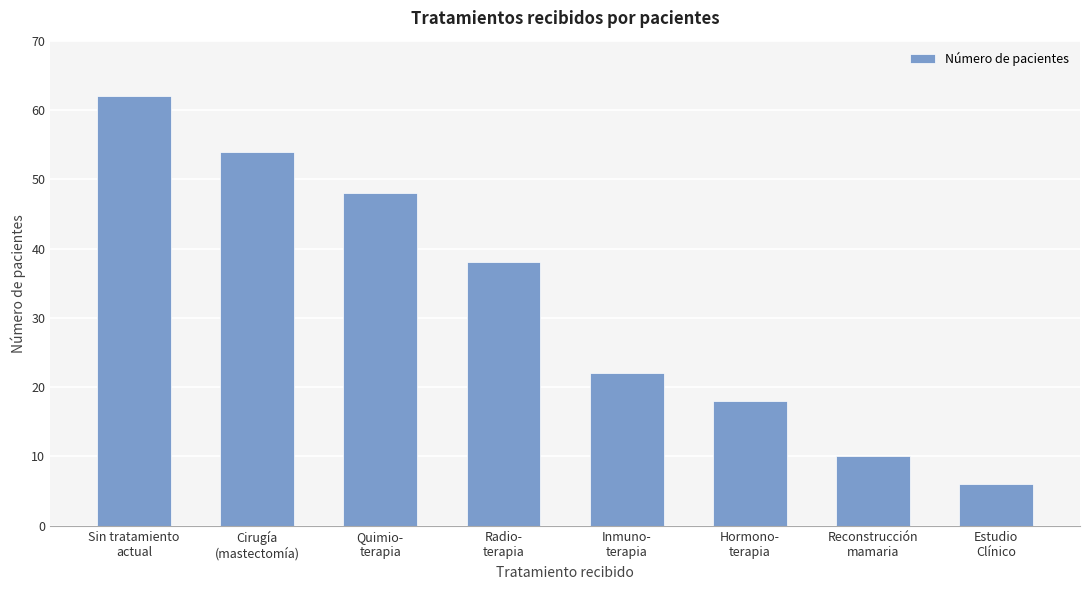

Between Reconstrucción
mamaria and Hormono-
terapia, which is larger?

Hormono-
terapia